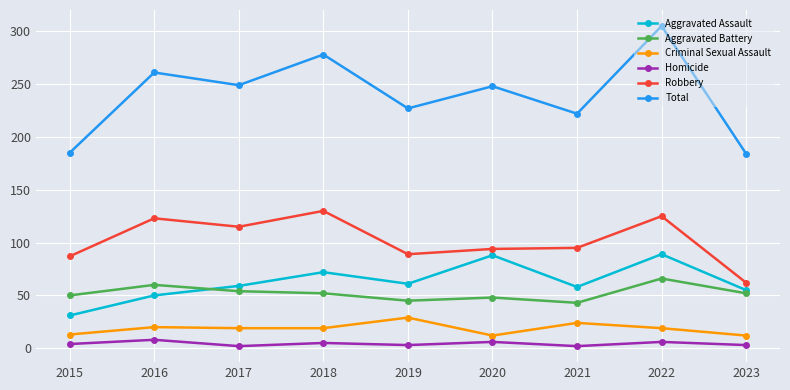

Rank the series by their maximum value, from highest to lowest.

Total, Robbery, Aggravated Assault, Aggravated Battery, Criminal Sexual Assault, Homicide